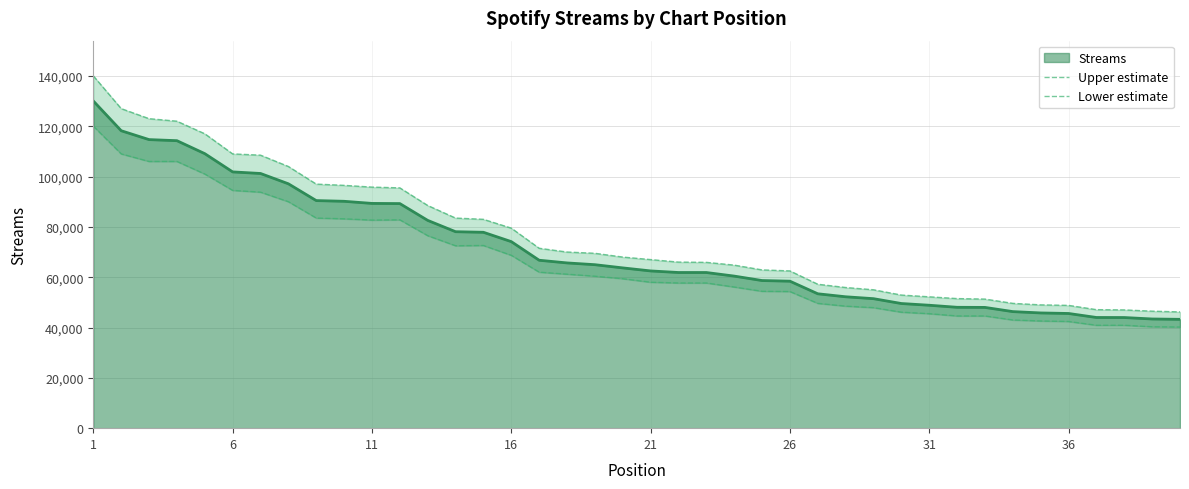

At how many categories does at least one series exceed 89432?

12